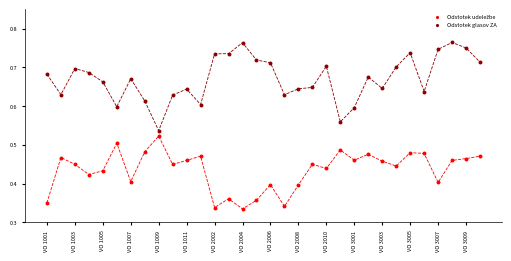

Which series has the widest spread of Y values?

Odstotek glasov ZA